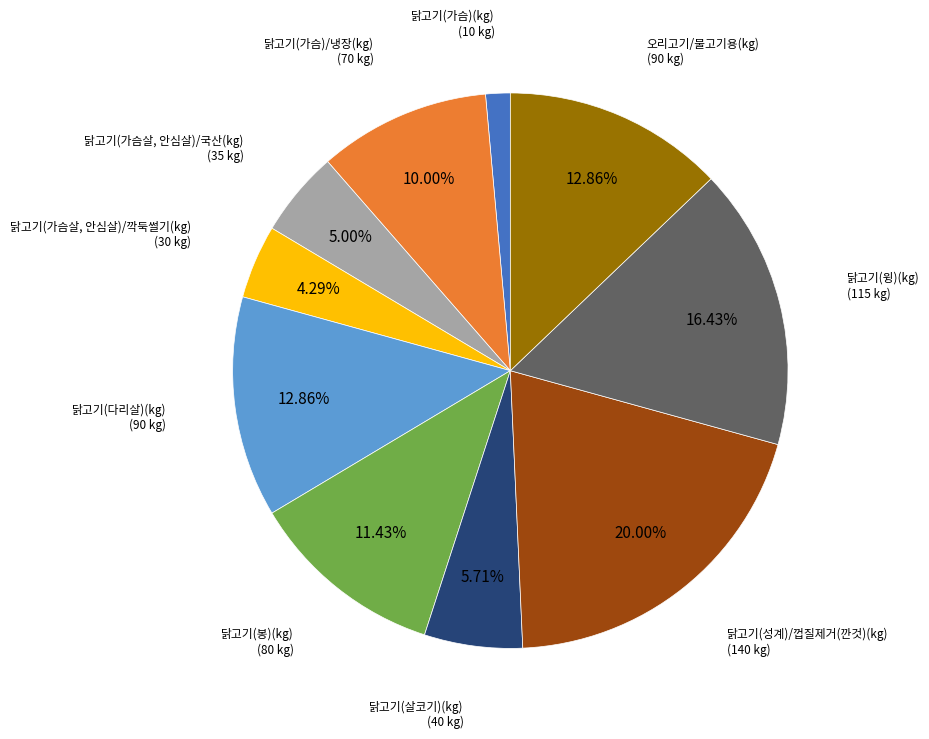

Is there a majority slice in this chart?

No